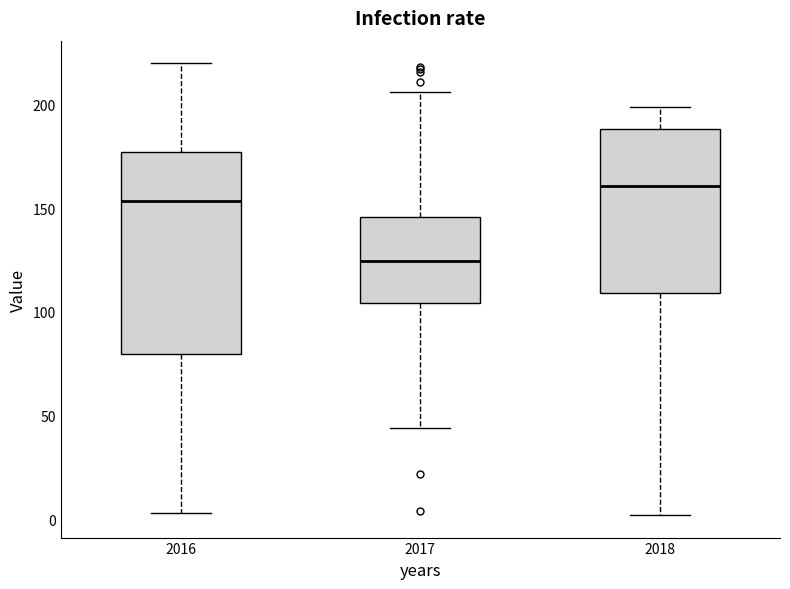

Reading left to right, transcribe this box plot: for each box, give where its median line is, the range the box spans, and where its two whiskers end, as read against the y-axis. The values are not printed on the chart, so give them approximately, as read against the axis.

2016: median 155, box 80 to 175, whiskers 5 to 220
2017: median 125, box 105 to 145, whiskers 45 to 205
2018: median 160, box 110 to 190, whiskers 0 to 200